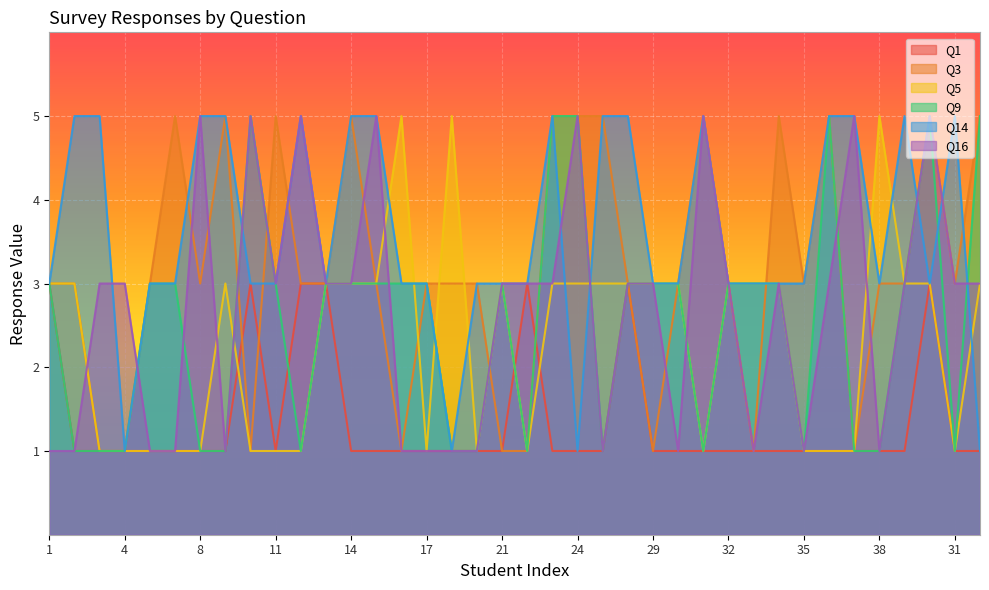

Reading left to right, extract all data points from this chart.

Q1: 3	1	1	1	1	1	1	1	3	1	3	3	1	1	1	1	1	1	1	3	1	1	1	3	1	1	1	1	1	1	1	1	1	1	1	3	1	1
Q3: 3	3	1	1	3	5	3	5	1	5	3	3	5	3	1	3	3	3	1	1	5	5	5	3	1	3	5	3	1	5	3	5	1	3	3	5	3	5
Q5: 3	3	1	1	1	1	1	3	1	1	1	3	3	3	5	1	5	1	3	1	3	3	3	3	3	3	1	3	3	3	1	1	1	5	3	3	1	3
Q9: 3	1	1	1	3	3	1	1	5	3	1	3	3	3	3	3	1	1	3	1	5	5	1	3	3	3	1	3	3	3	1	5	1	1	3	5	1	5
Q14: 3	5	5	1	3	3	5	5	3	3	5	3	5	5	3	3	1	3	3	3	5	1	5	5	3	3	5	3	3	3	3	5	5	3	5	3	5	1
Q16: 1	1	3	3	1	1	5	1	5	3	5	3	3	5	1	1	1	1	3	3	3	5	1	3	3	1	5	3	1	3	1	3	5	1	3	5	3	3